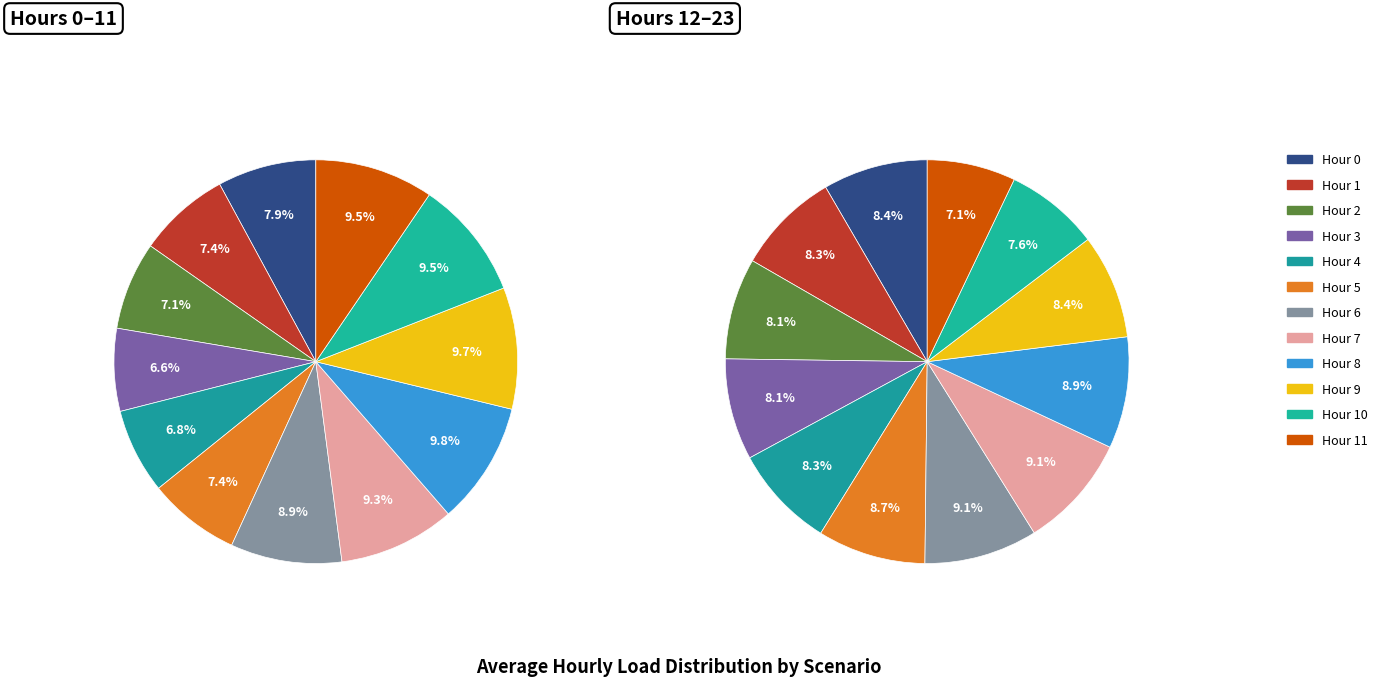

Between 14 and 6, which is larger?

6